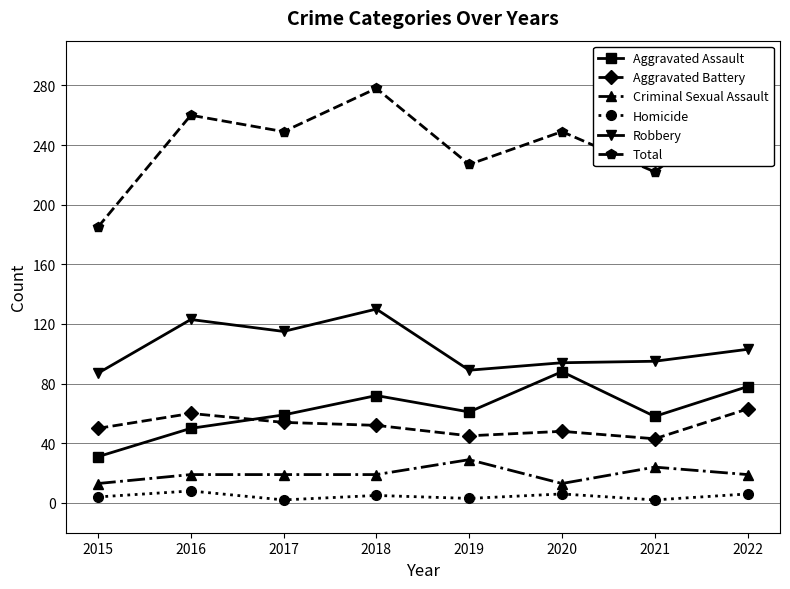

Read the Aggravated Battery value at 2015, to the nearest 5.

50